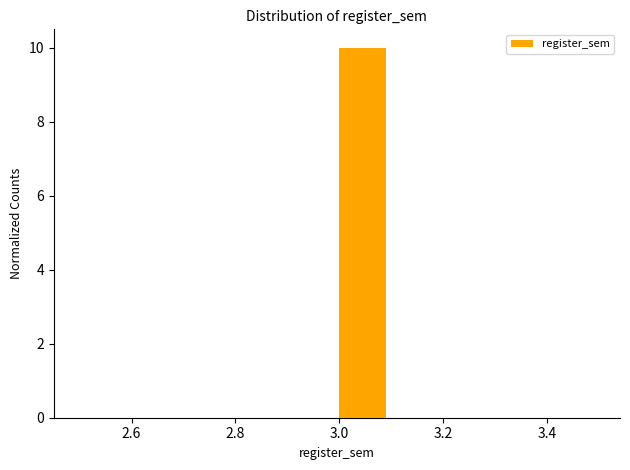

Reading left to right, transcribe this chart: for each bar, give the range it covers on the x-axis and its height. The values are not printed on the chart, so give them approximately, as read against the axis.

2.5 to 2.6: 0
2.6 to 2.7: 0
2.7 to 2.8: 0
2.8 to 2.9: 0
2.9 to 3.0: 0
3.0 to 3.1: 10
3.1 to 3.2: 0
3.2 to 3.3: 0
3.3 to 3.4: 0
3.4 to 3.5: 0